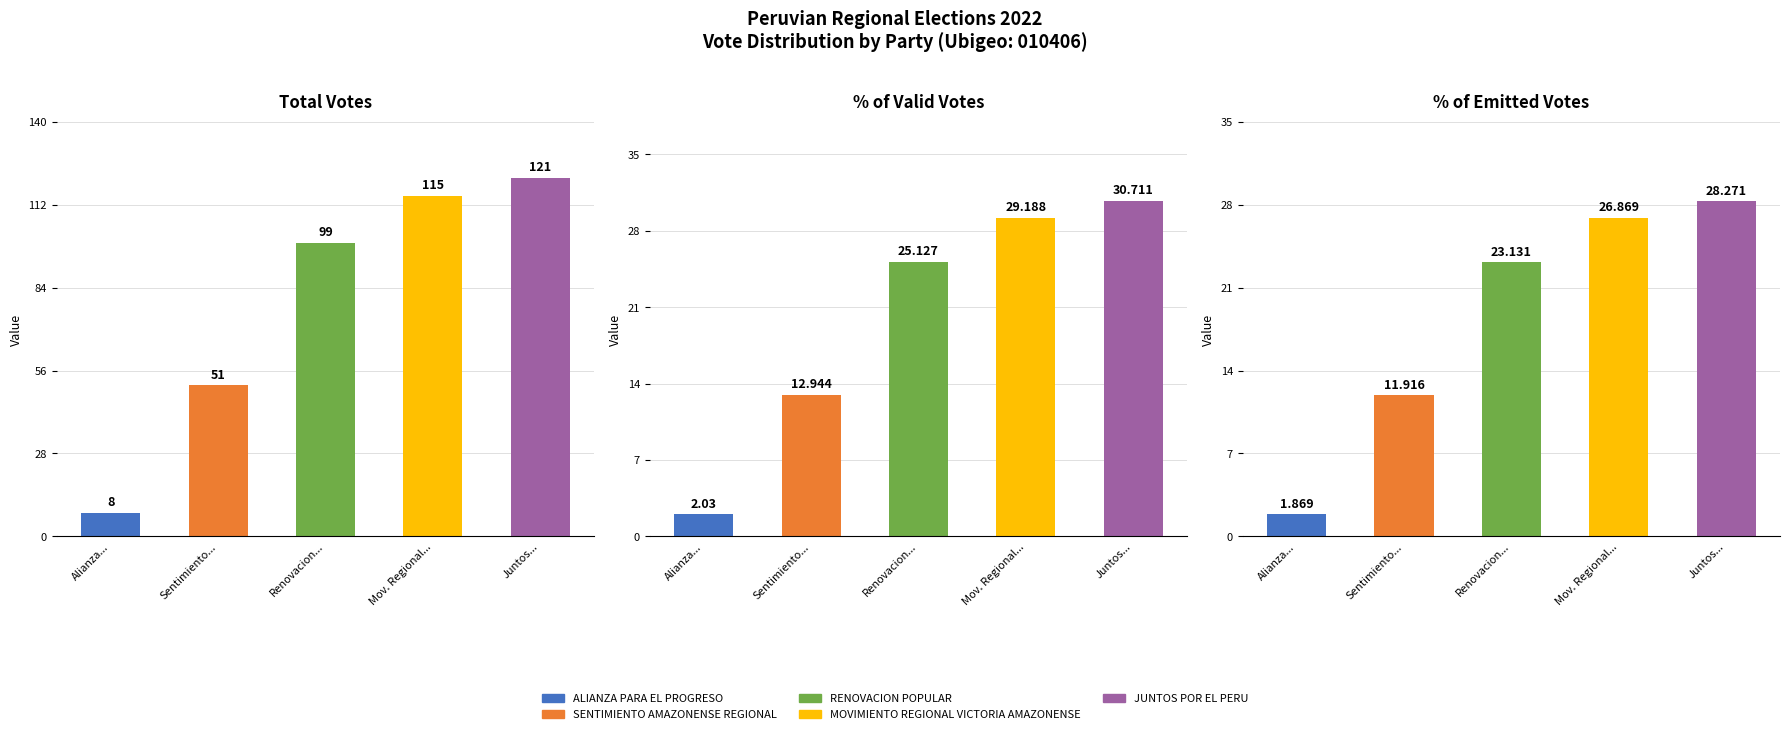

What is the difference between the second highest and second lowest values in the % of Valid Votes series?

16.2